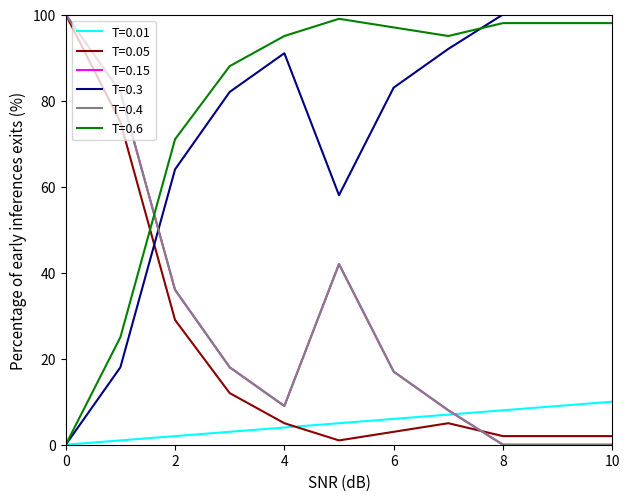

Does the chart display data point markers on the line(s)?

No